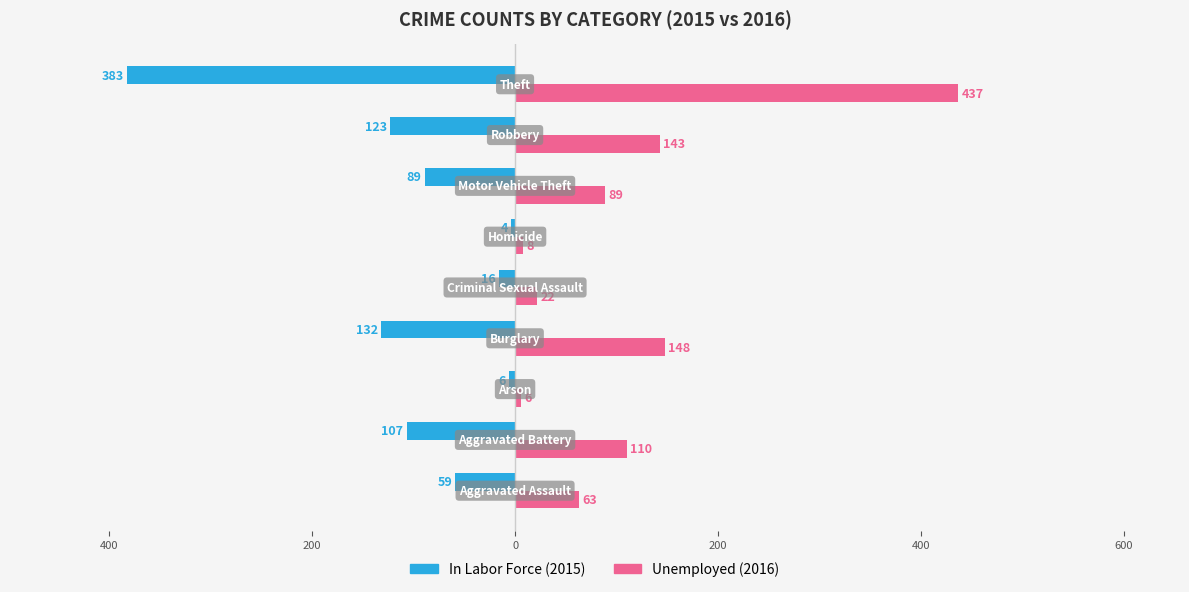

Are the bars grouped side by side (vs. stacked)?

Yes